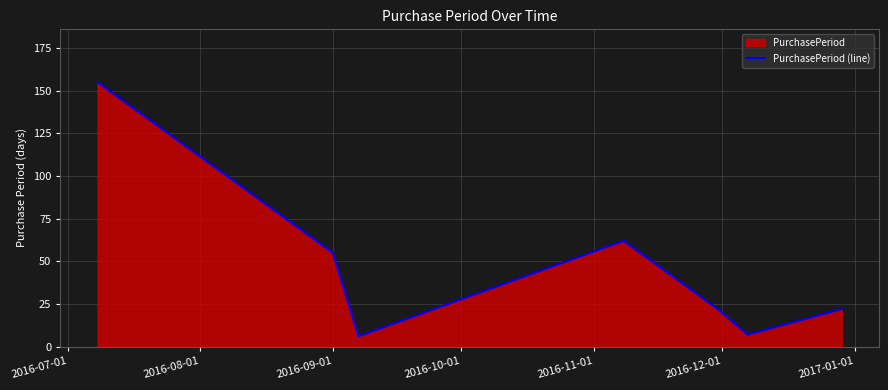

What is the value of the 2nd point from the left?

55